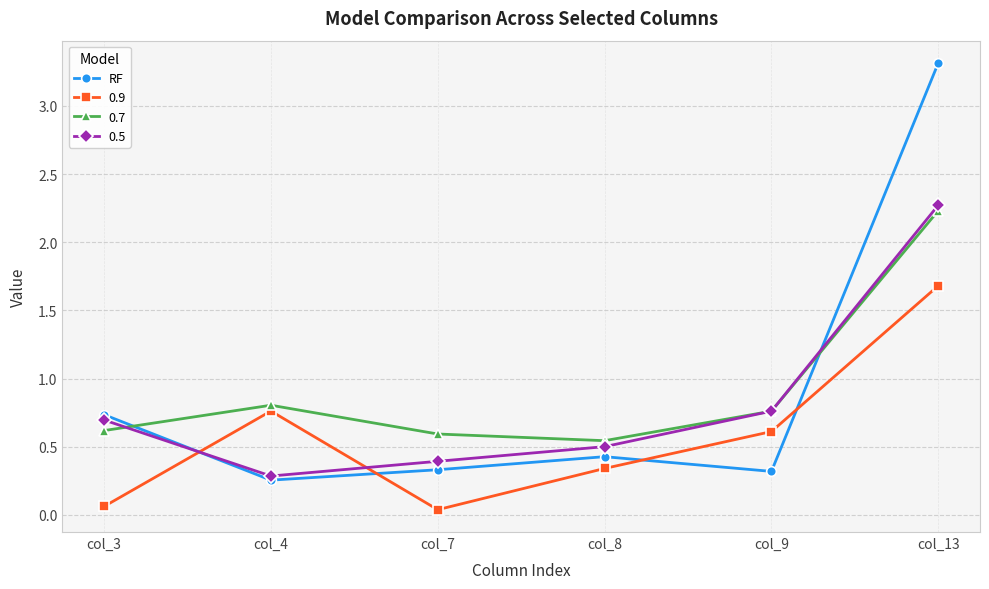

What is the maximum value shown in the chart?

3.3